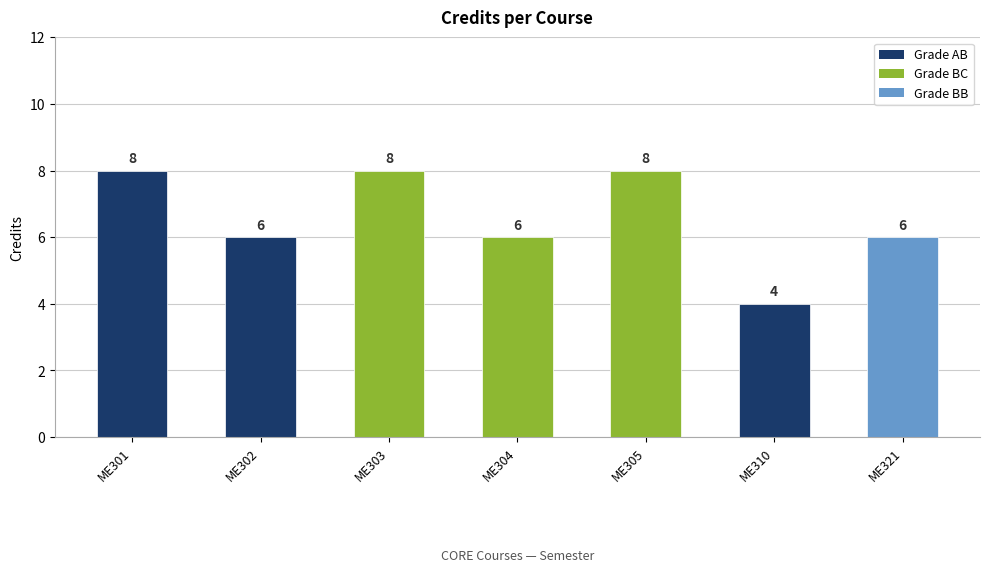

Reading right to left, list all the values displayed in this chart.

ME321=6	ME310=4	ME305=8	ME304=6	ME303=8	ME302=6	ME301=8